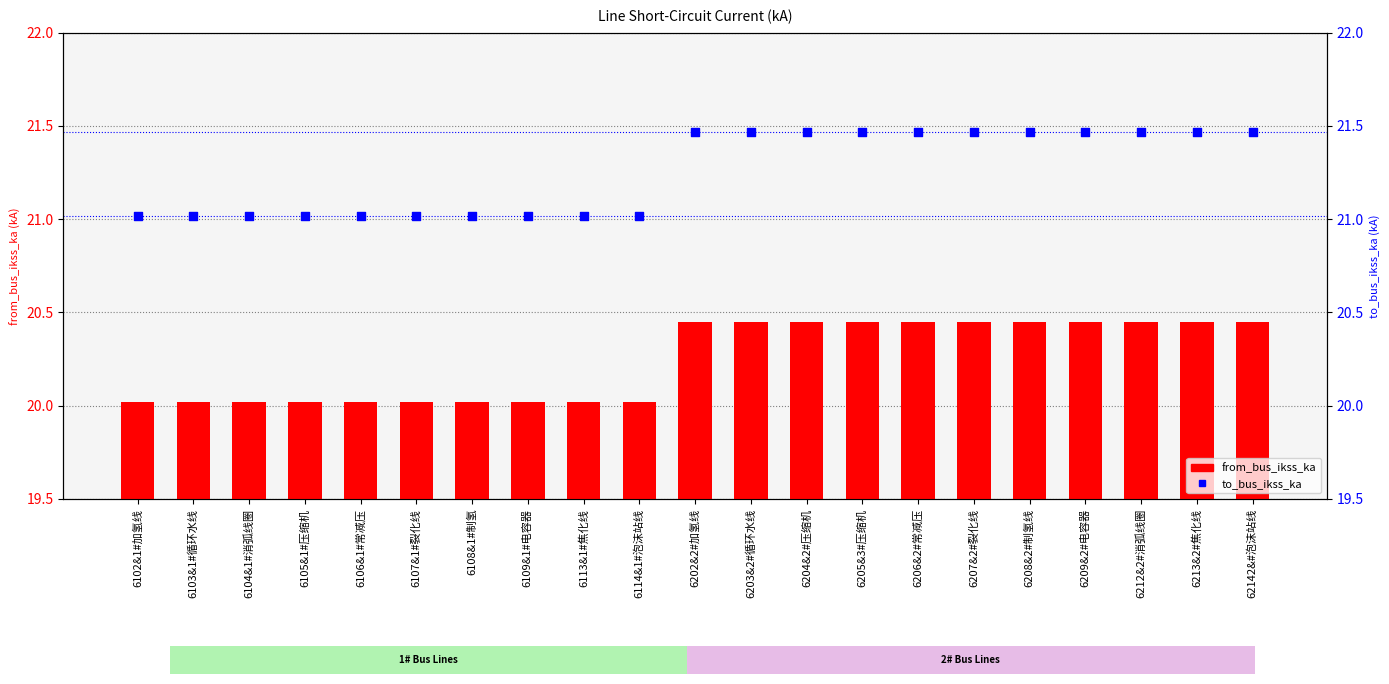

Which series reaches the maximum Y coordinate?

to_bus_ikss_ka